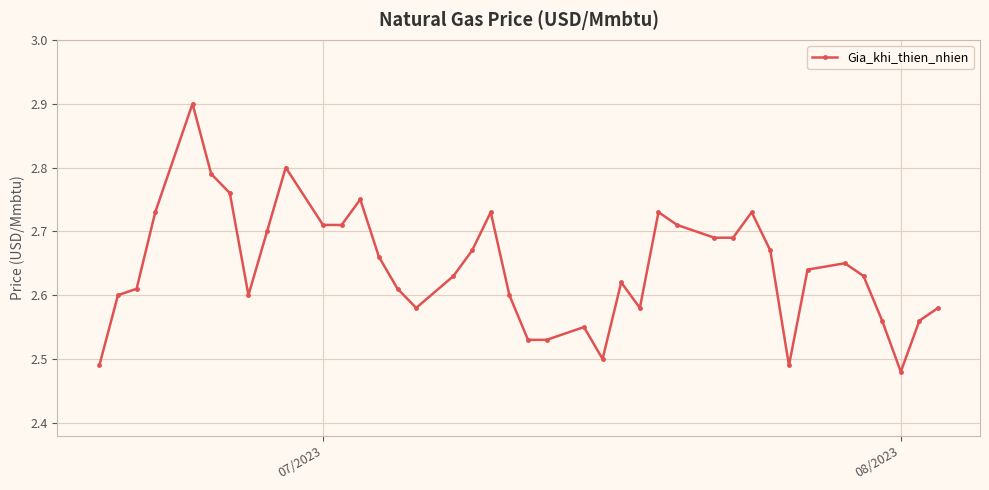

What is the difference between the second highest and minimum values?

0.3